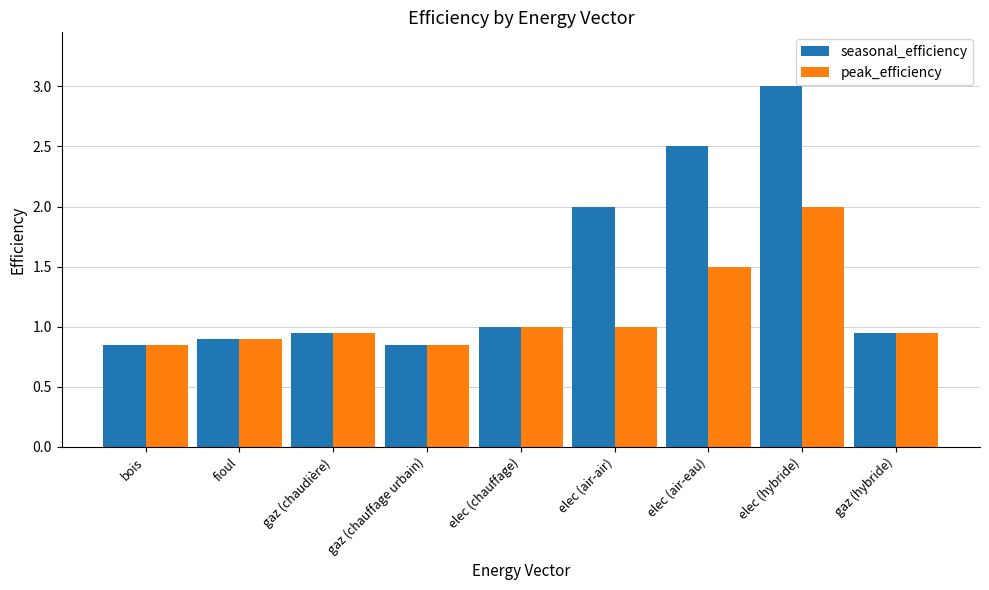

How many groups of bars are there?

9